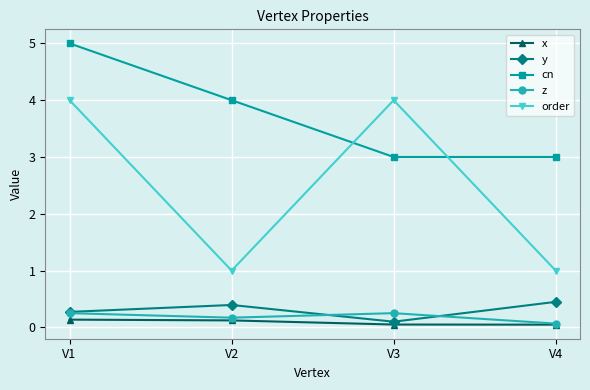

True or false: order and x cross at least once.

False